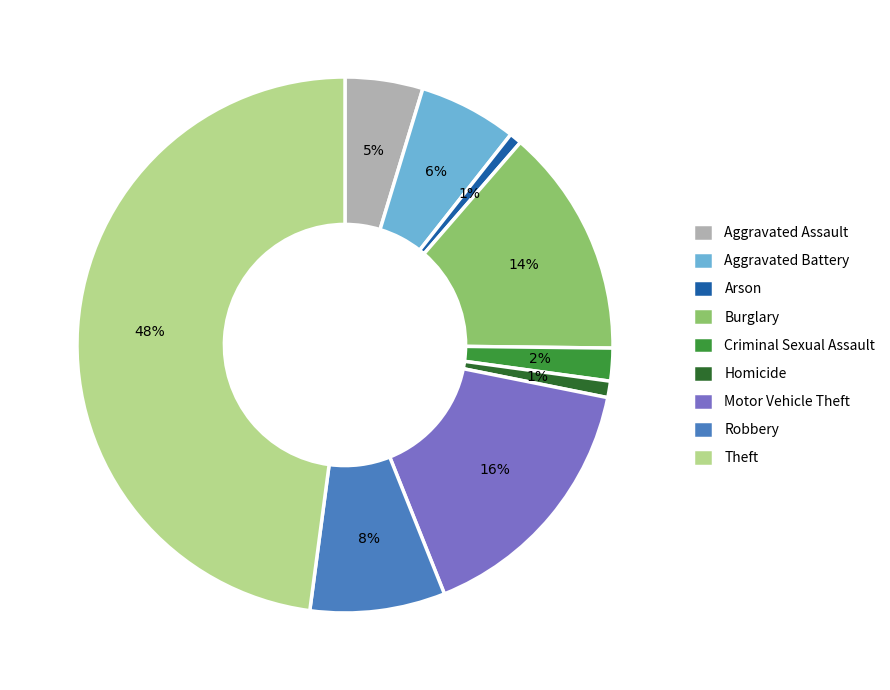

Approximately how many times larger is the value at Burglary compared to Aggravated Battery?

2.3